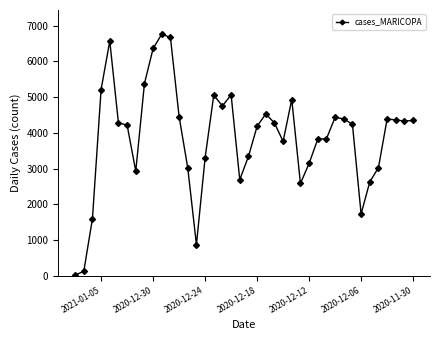

What is the average value?

3889